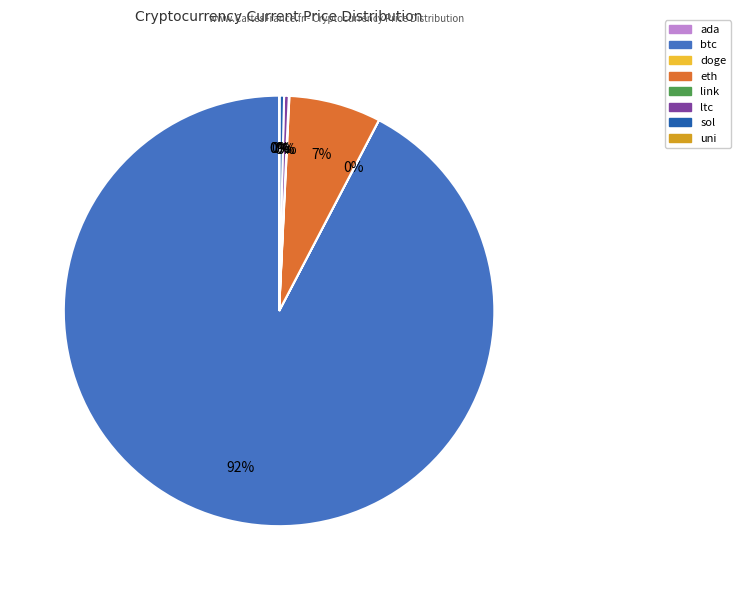

Which category accounts for the majority?

btc